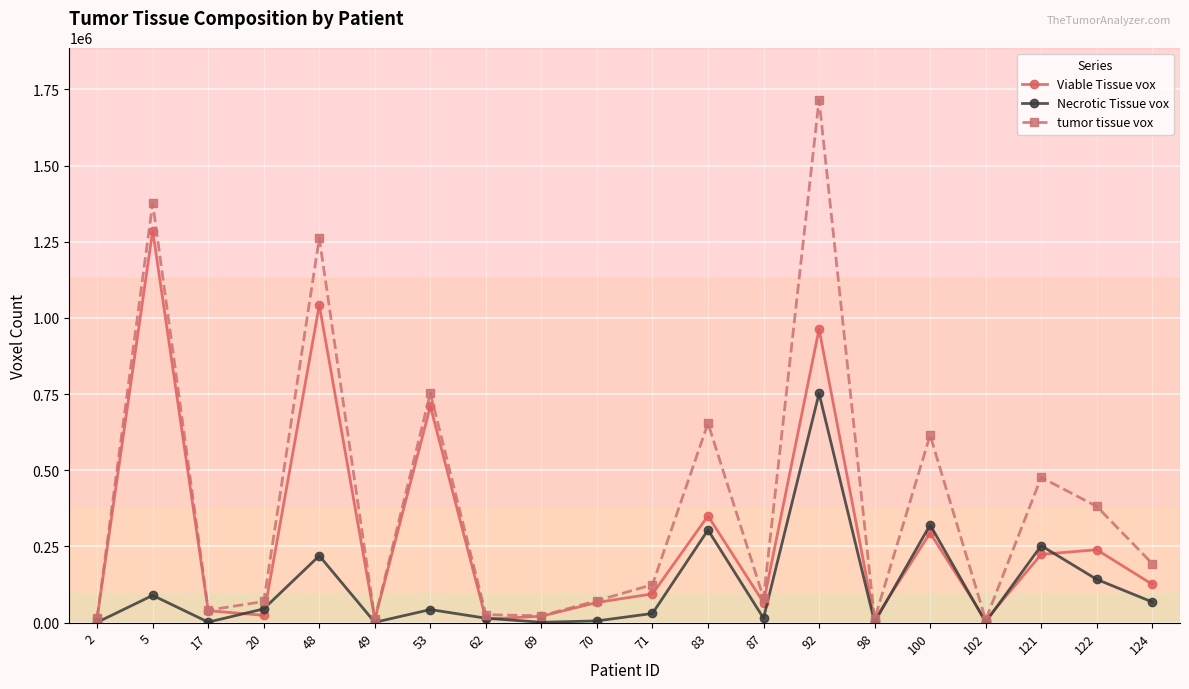

What is the greatest value displayed?

1715850